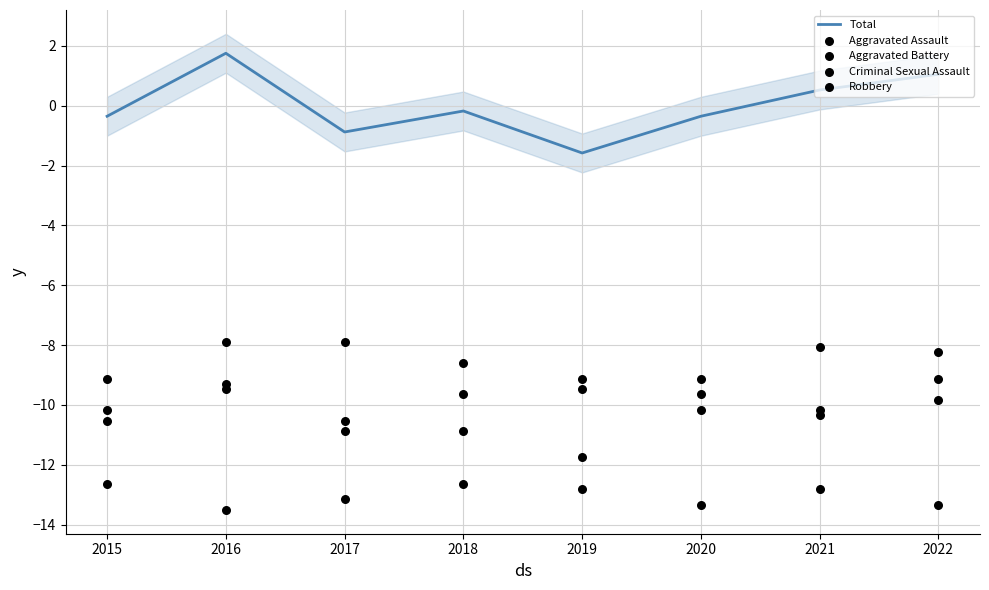

Which series has the widest spread of Y values?

Robbery